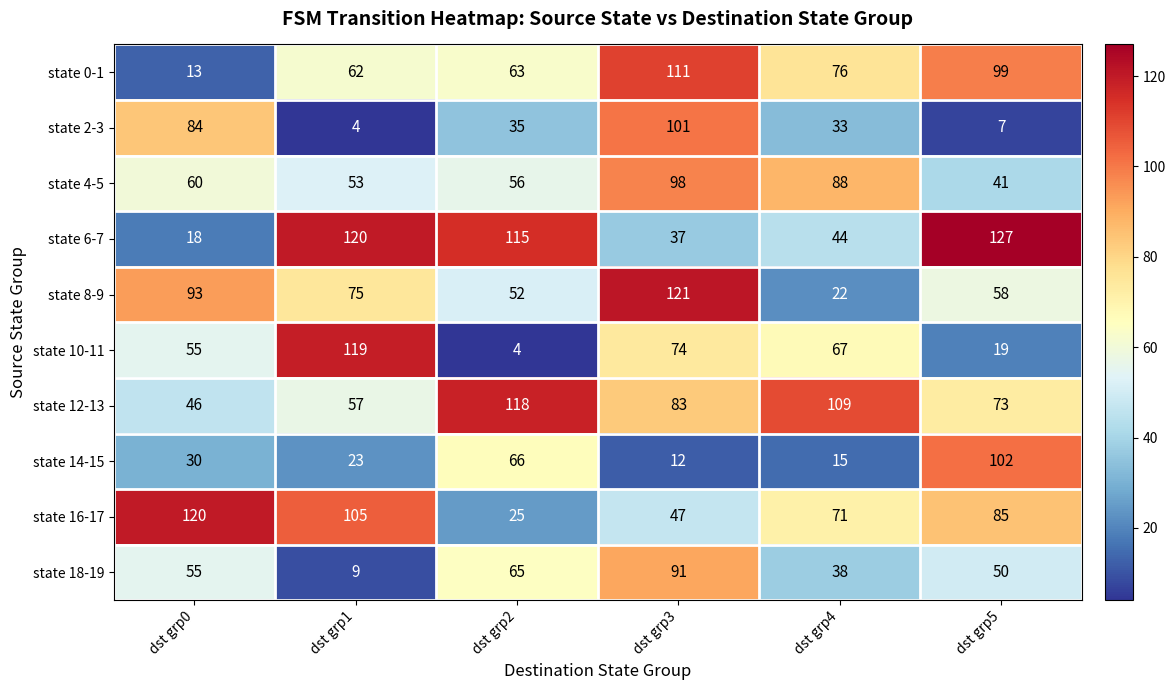

What is the maximum value shown in the chart?

127